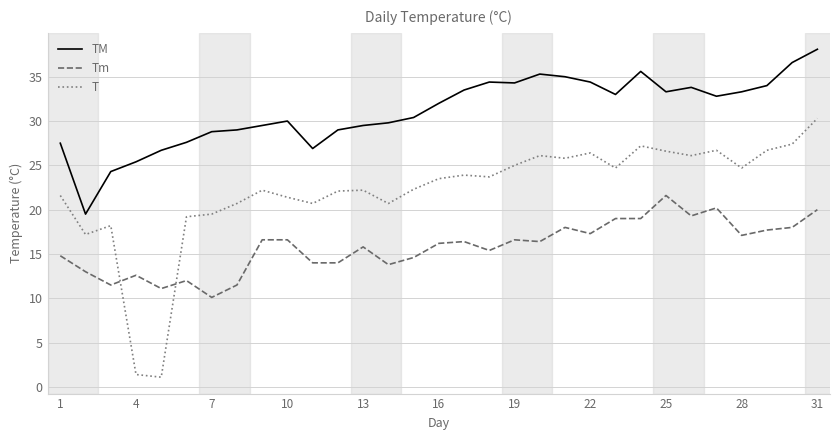

At how many categories does at least one series exceed 22?

30